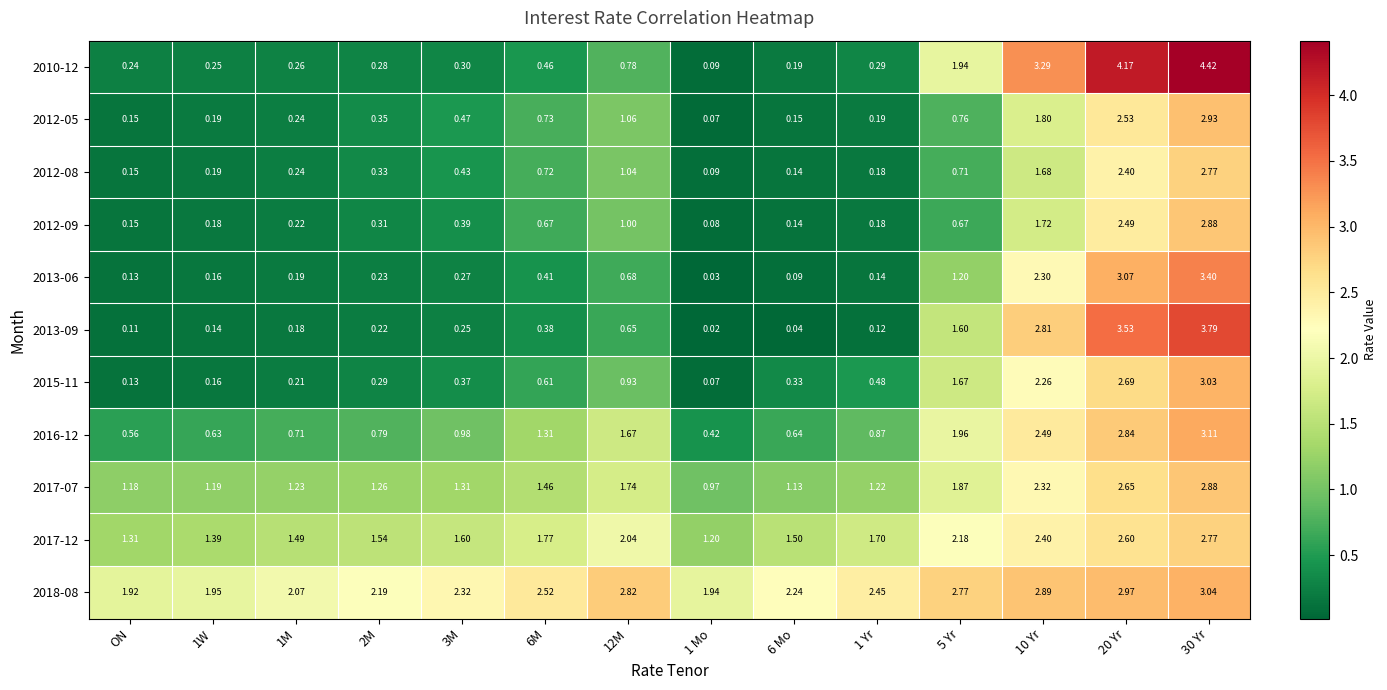

Is the value of 2012-08 at ON greater than the value of 2018-08 at 10 Yr?

No